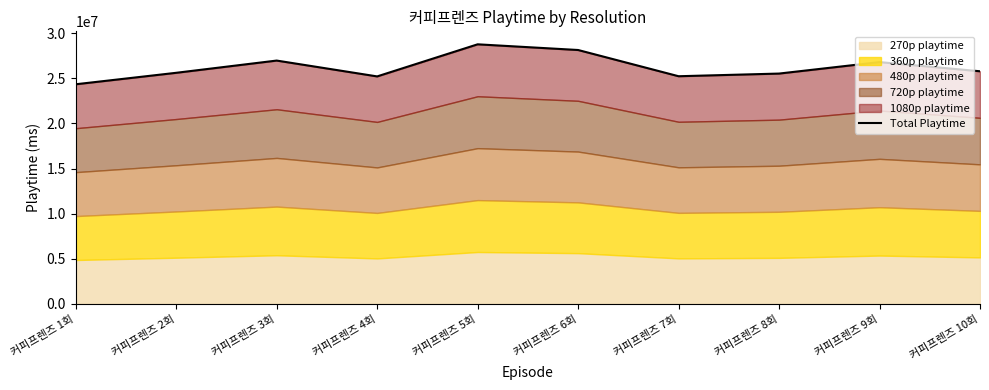

What position from the left is 커피프렌즈 2회?

2